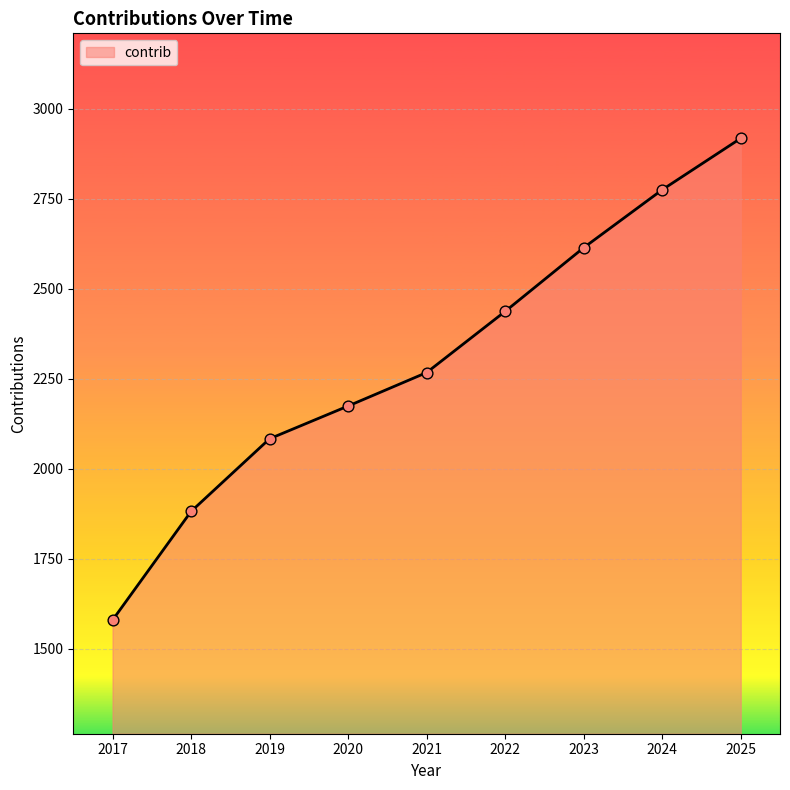

Which has a higher value, 2018 or 2017?

2018